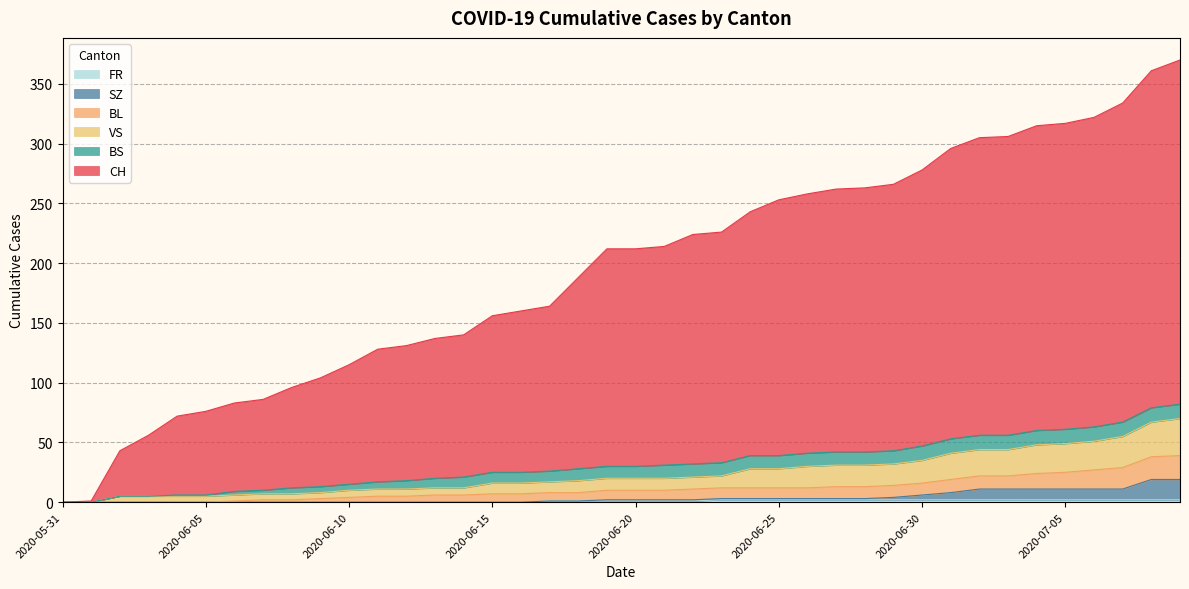

At which label does SZ reach its minimum?

2020-05-31